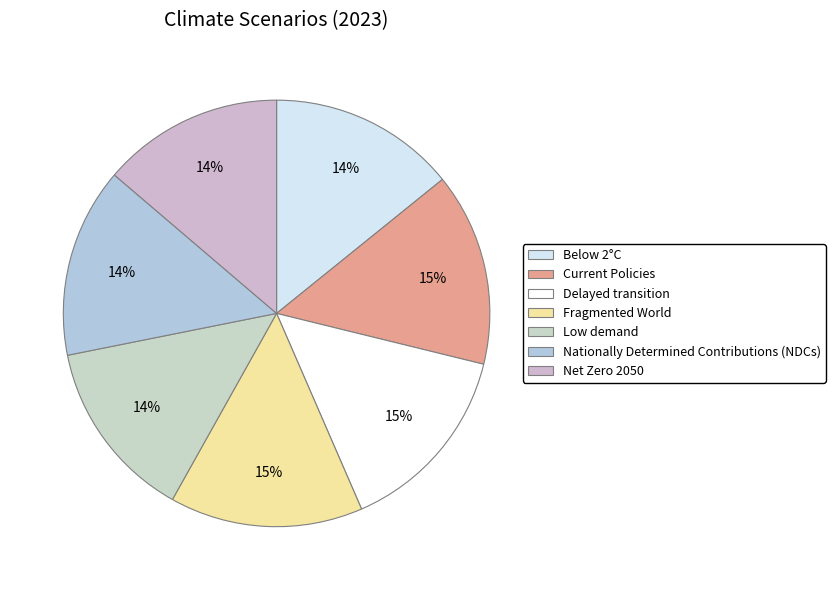

The Delayed transition slice represents 5% of the pie. True or false?

False